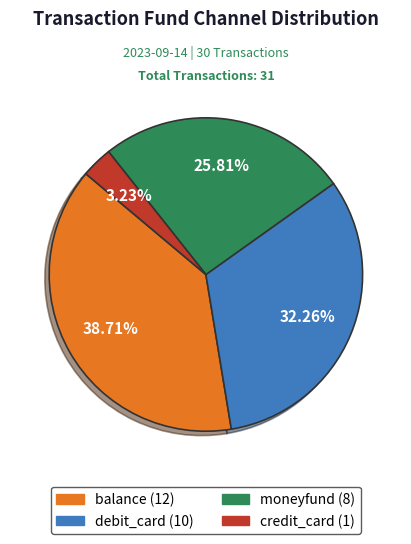

What is the total percentage of balance and debit_card?

71.0%